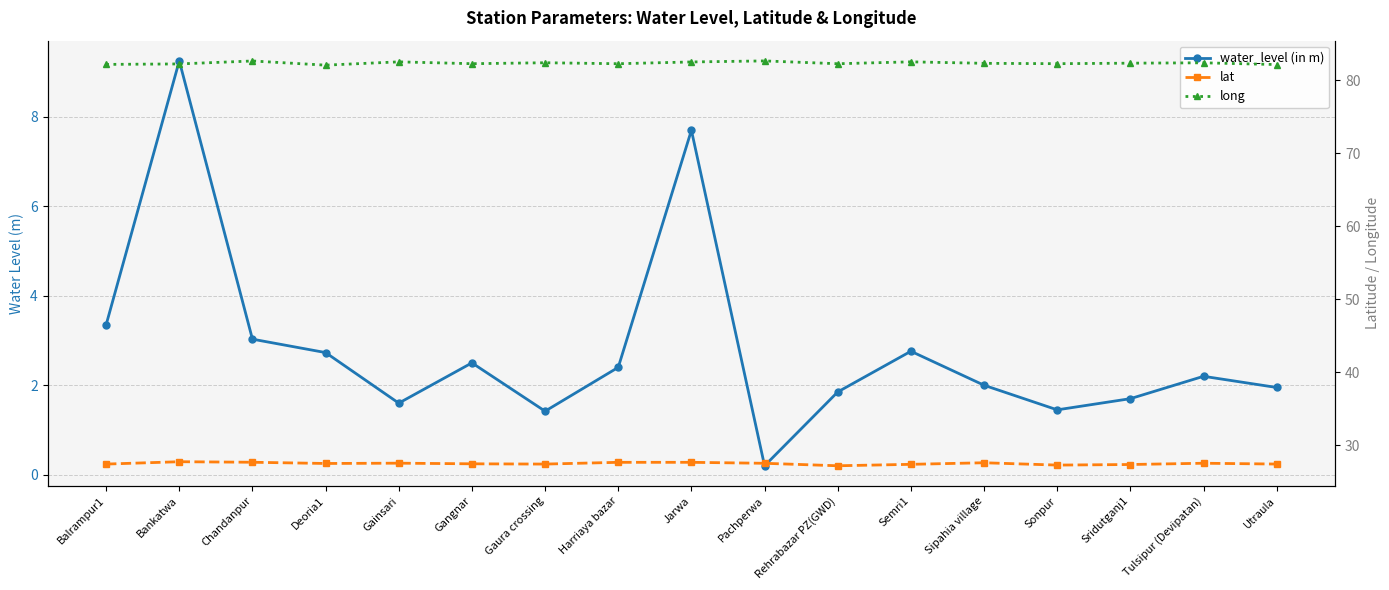

What is the difference between the second highest and minimum values in the lat series?

0.5